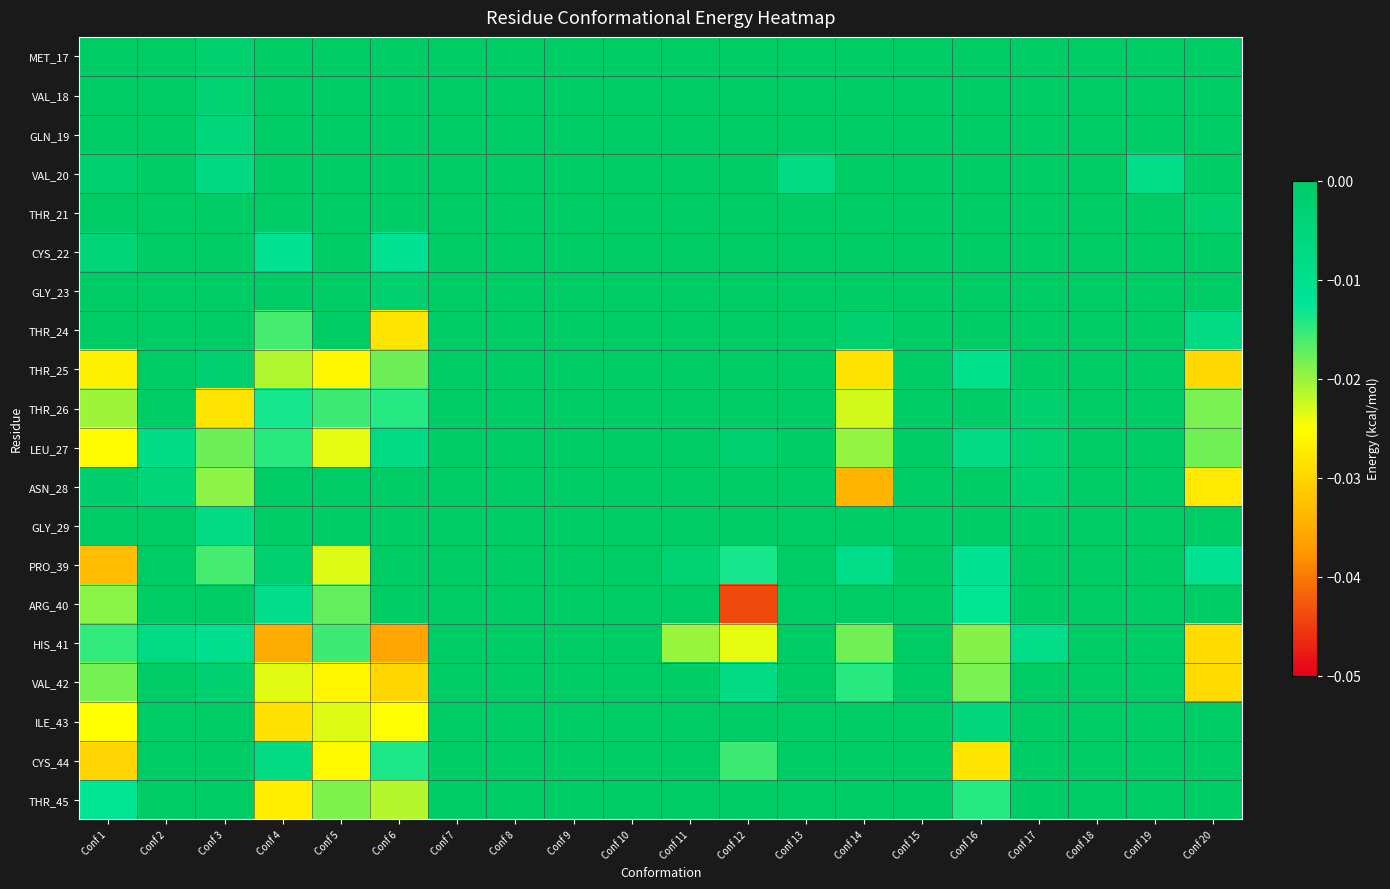

Which category has the highest value across all series?

Conf 1